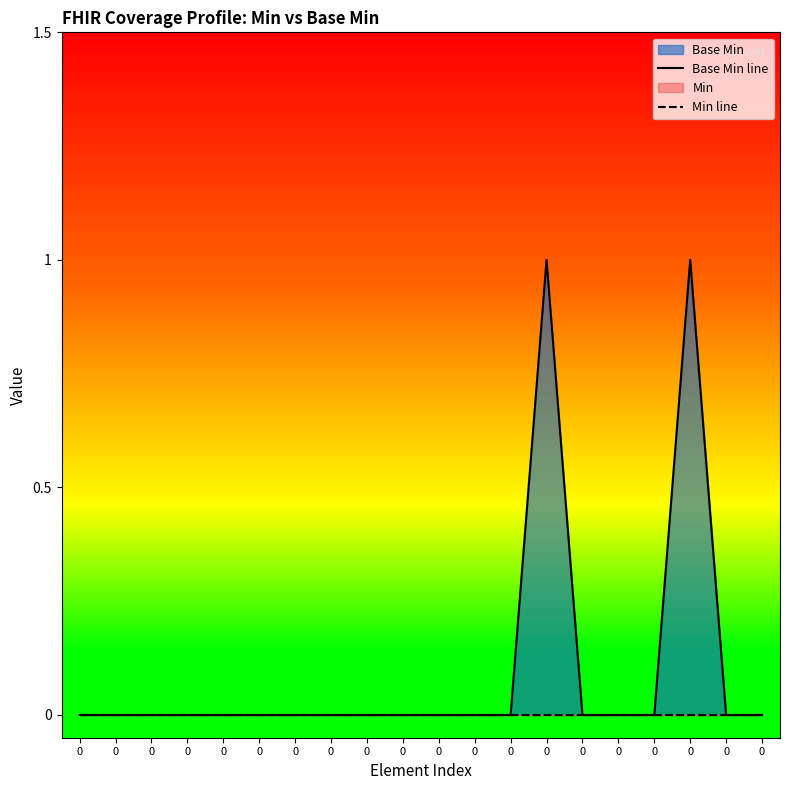

True or false: Min line has a value of 0 at 0.

True